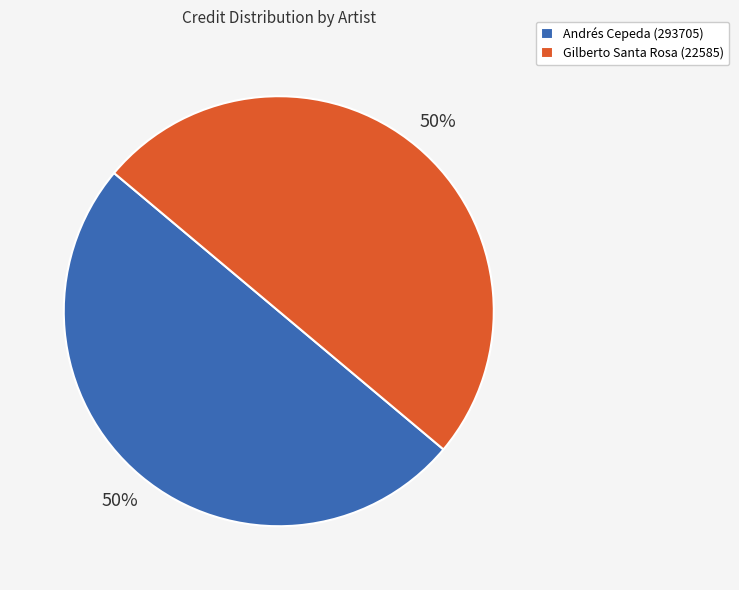

To the nearest percent, what percentage of the pie is Andrés Cepeda (293705)?

50%